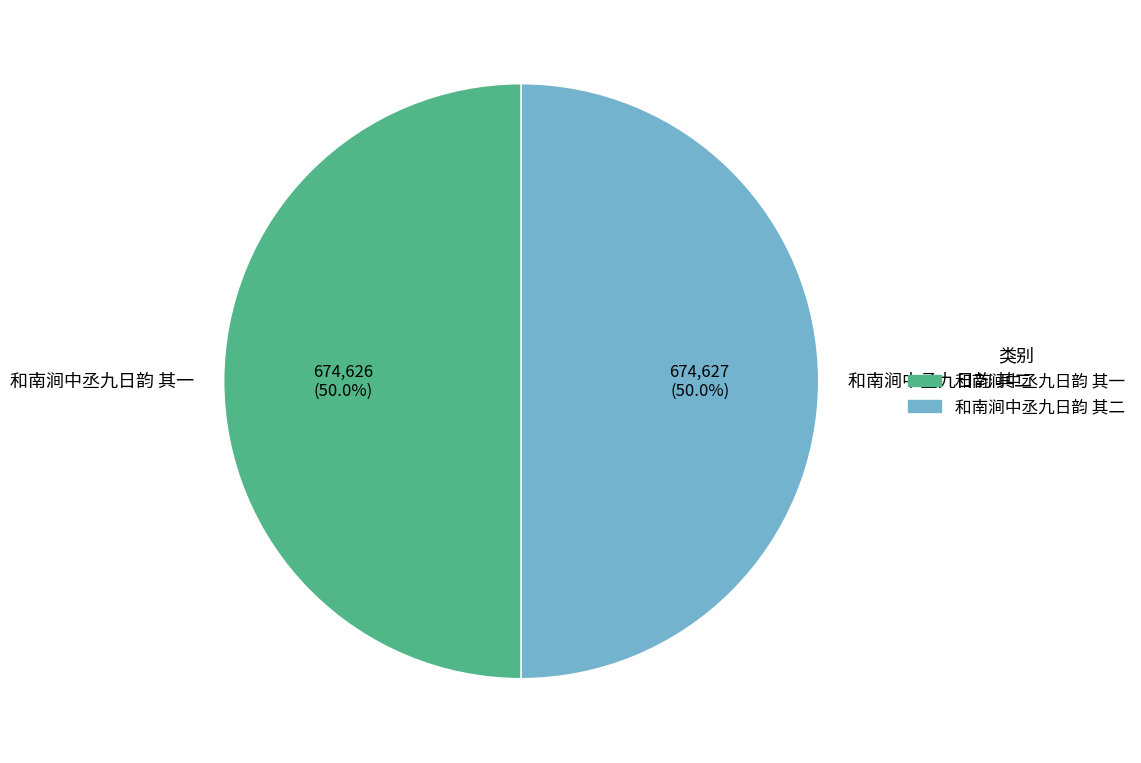

How much of the chart is everything except 和南涧中丞九日韵 其二?

50.0%